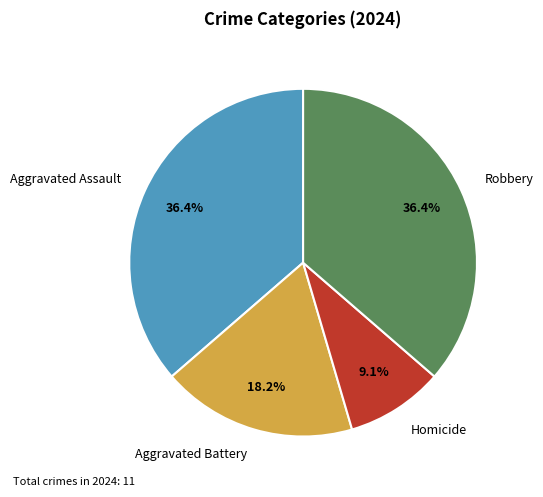

How many slices are in this pie chart?

4